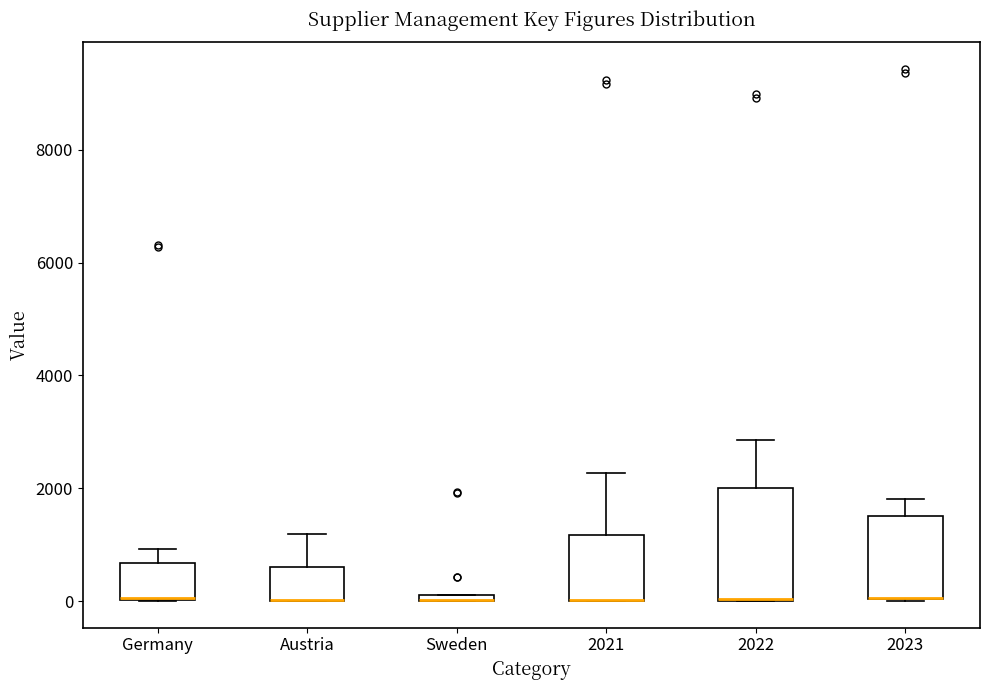

Which box is the tallest, from its lower edge to its upper edge?

2022